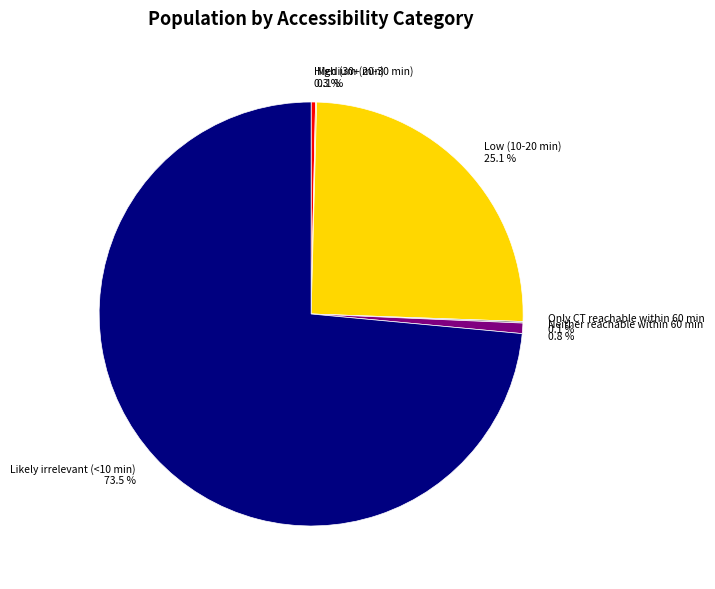

How much of the chart is everything except Neither reachable within 60 min?

99.2%